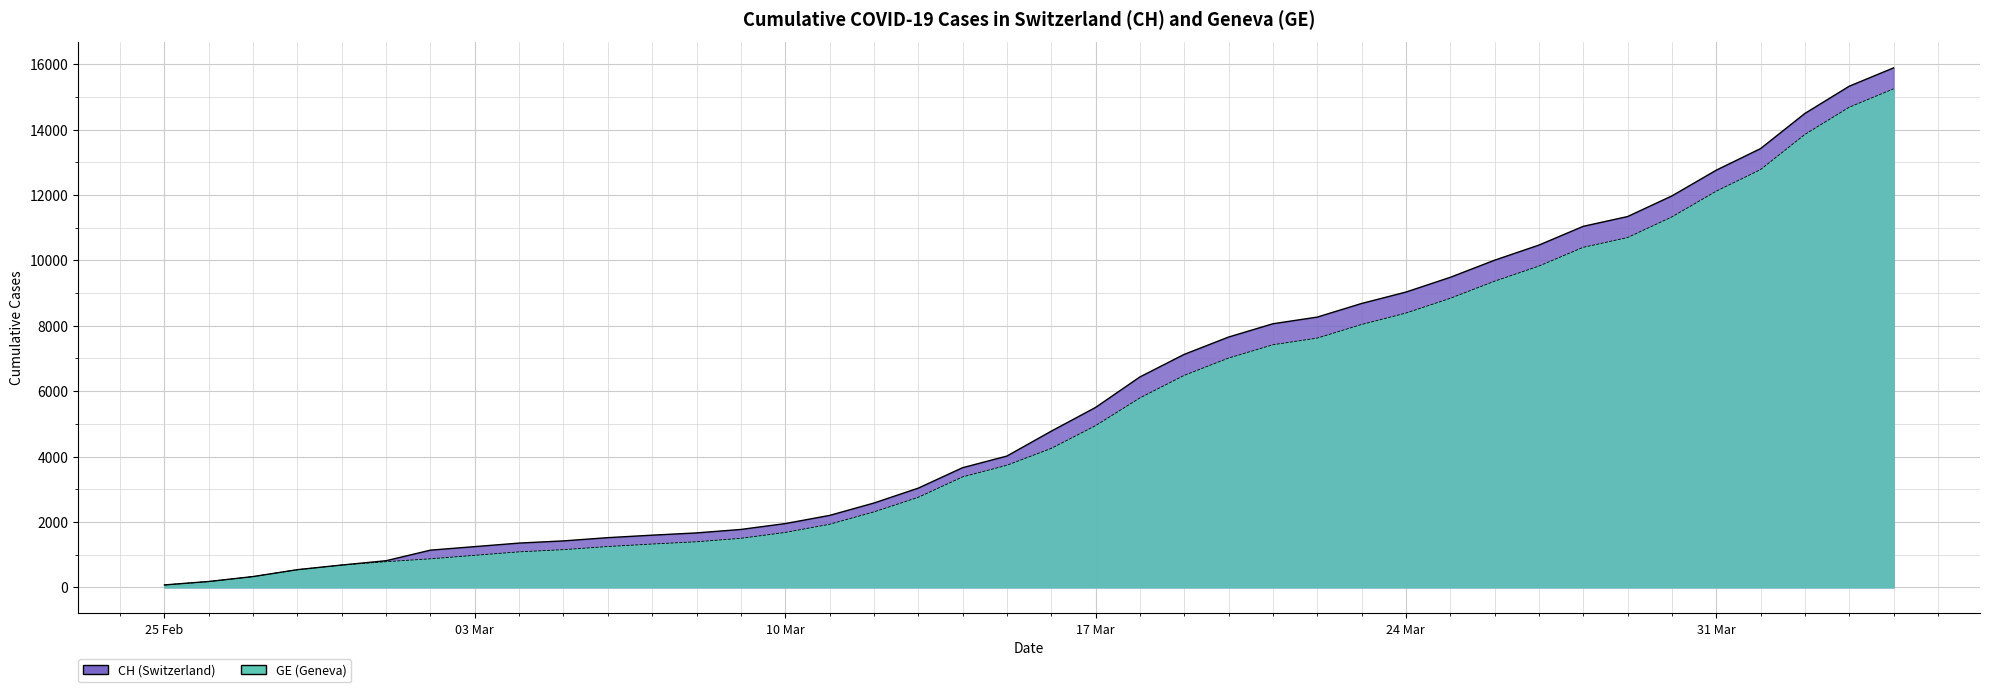

Which series changed the most between 2020-03-09 and 2020-03-11?

GE